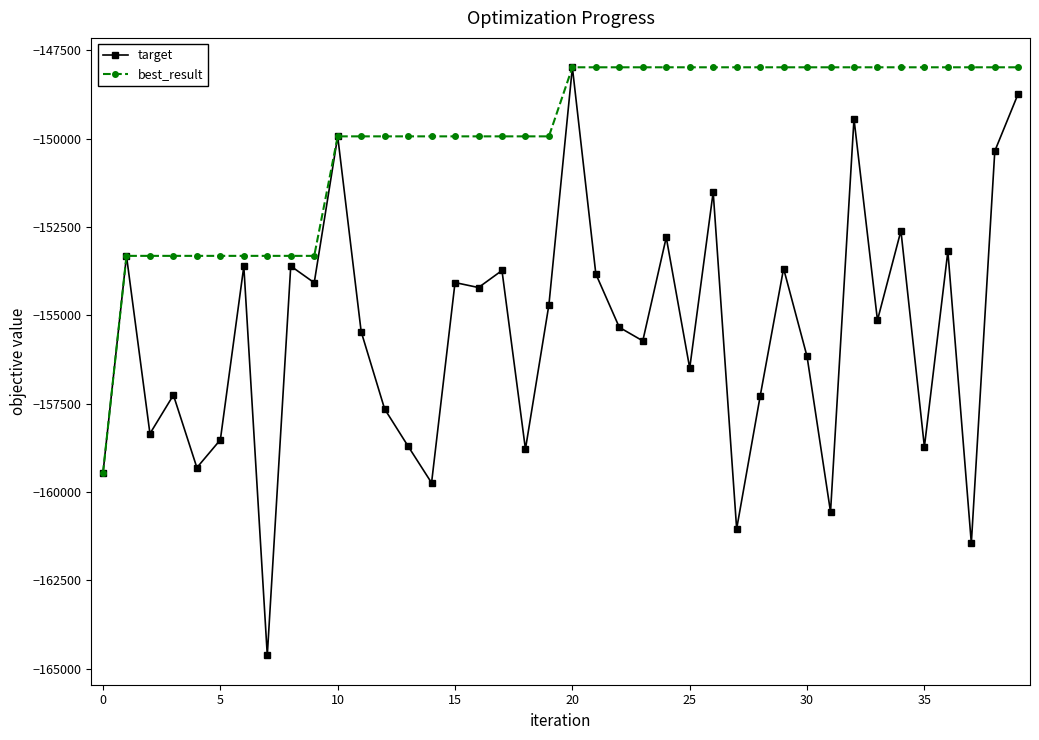

Which series has the largest range (max minus min)?

target